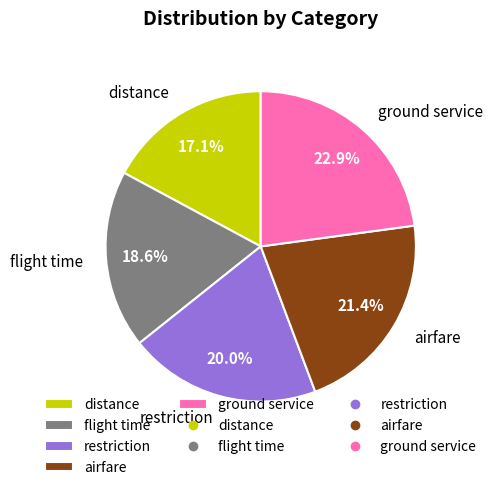

Which slice is the smallest?

distance